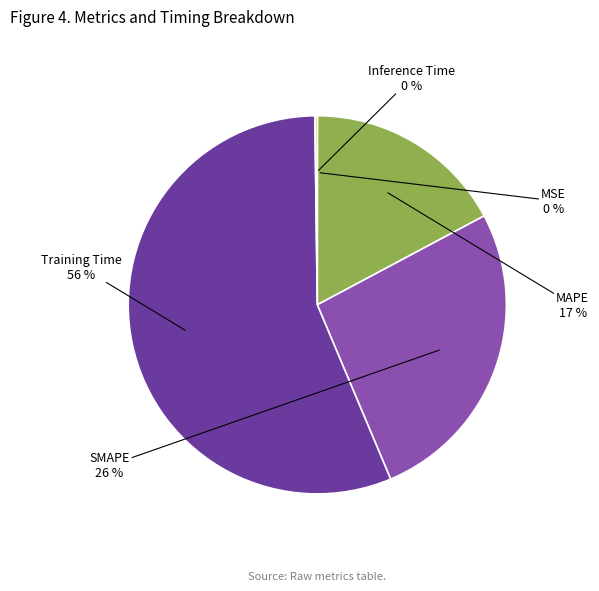

True or false: MAPE accounts for 17% of the total.

True